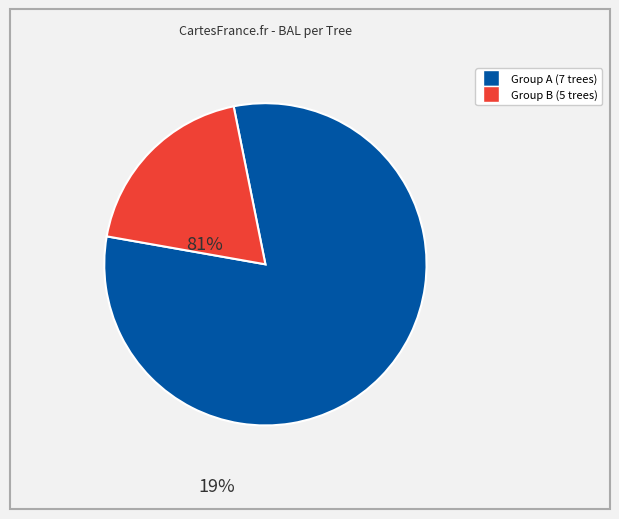

Is there any slice that represents more than half of the pie?

Yes